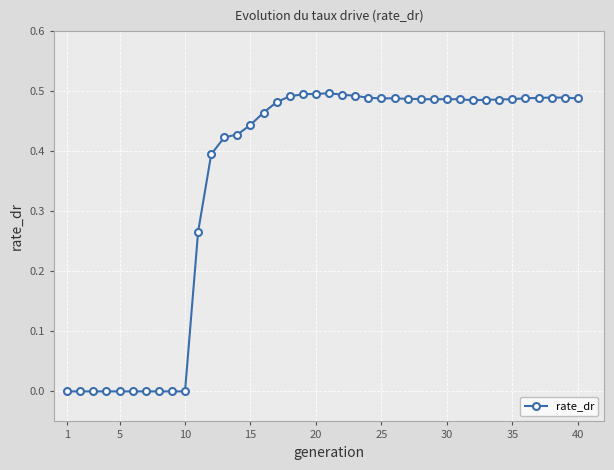

How many values are between 0 and 1?

40